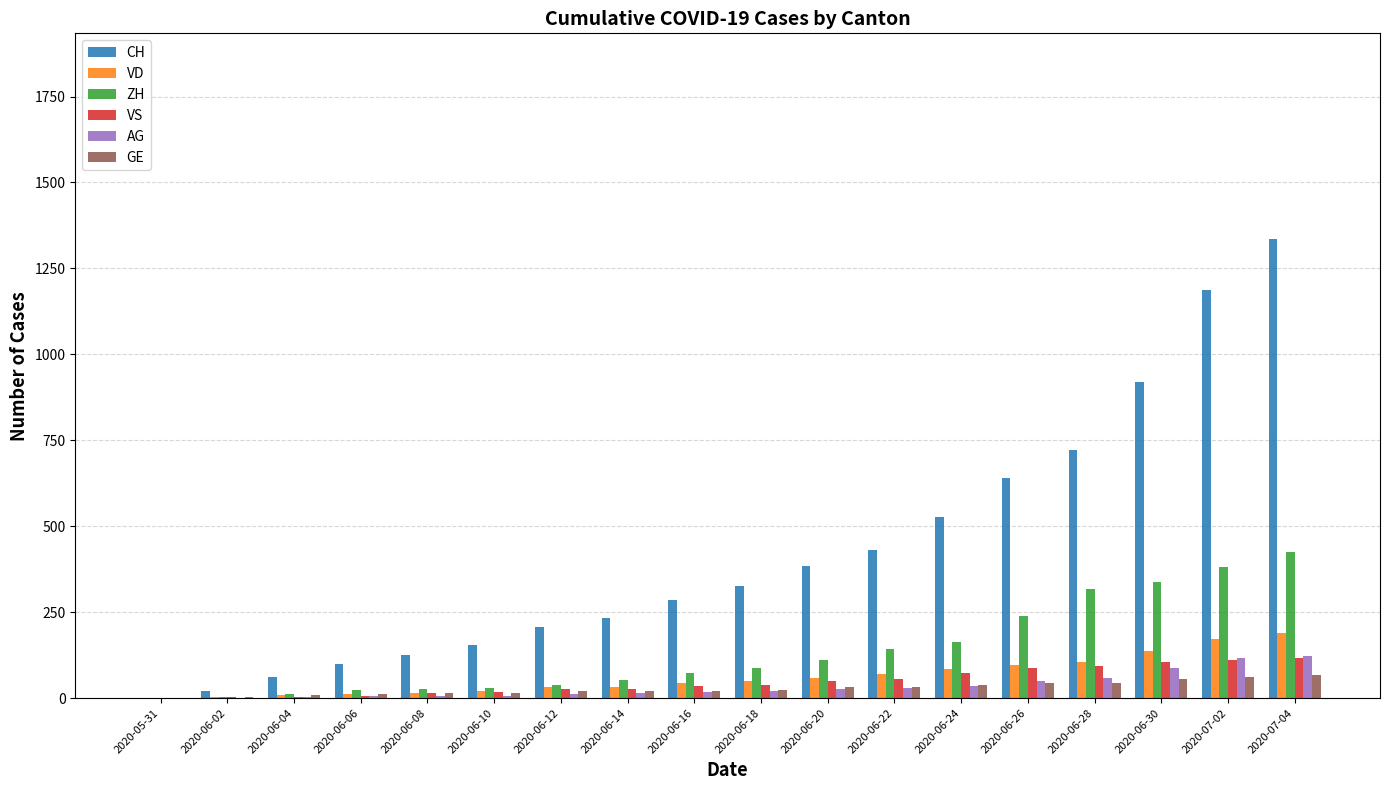

At which category does the chart reach its peak across all series?

2020-07-04